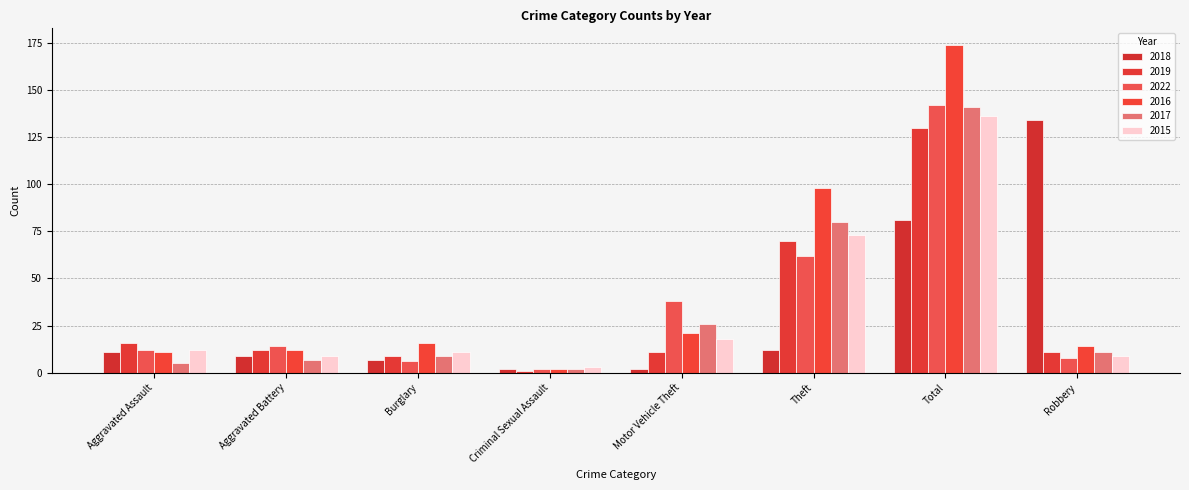

What is the label of the 6th bar from the right?

Burglary